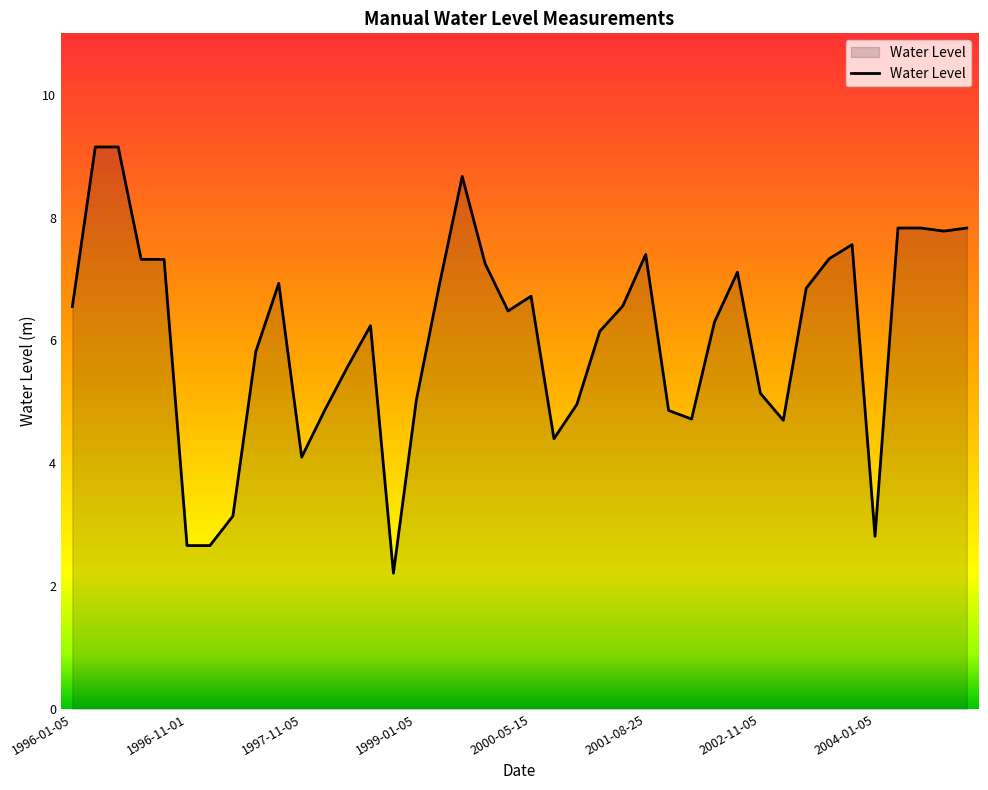

What is the average value?

6.1